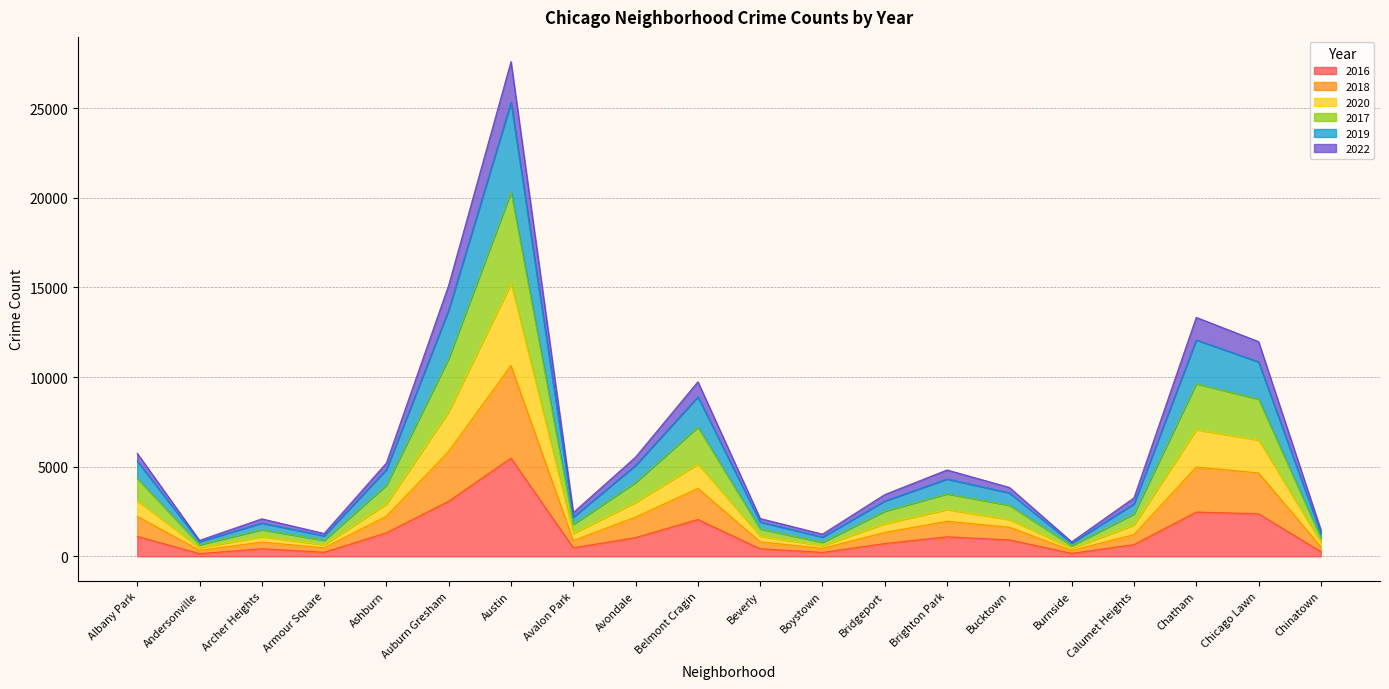

At which category is the sum across all series the highest?

Austin